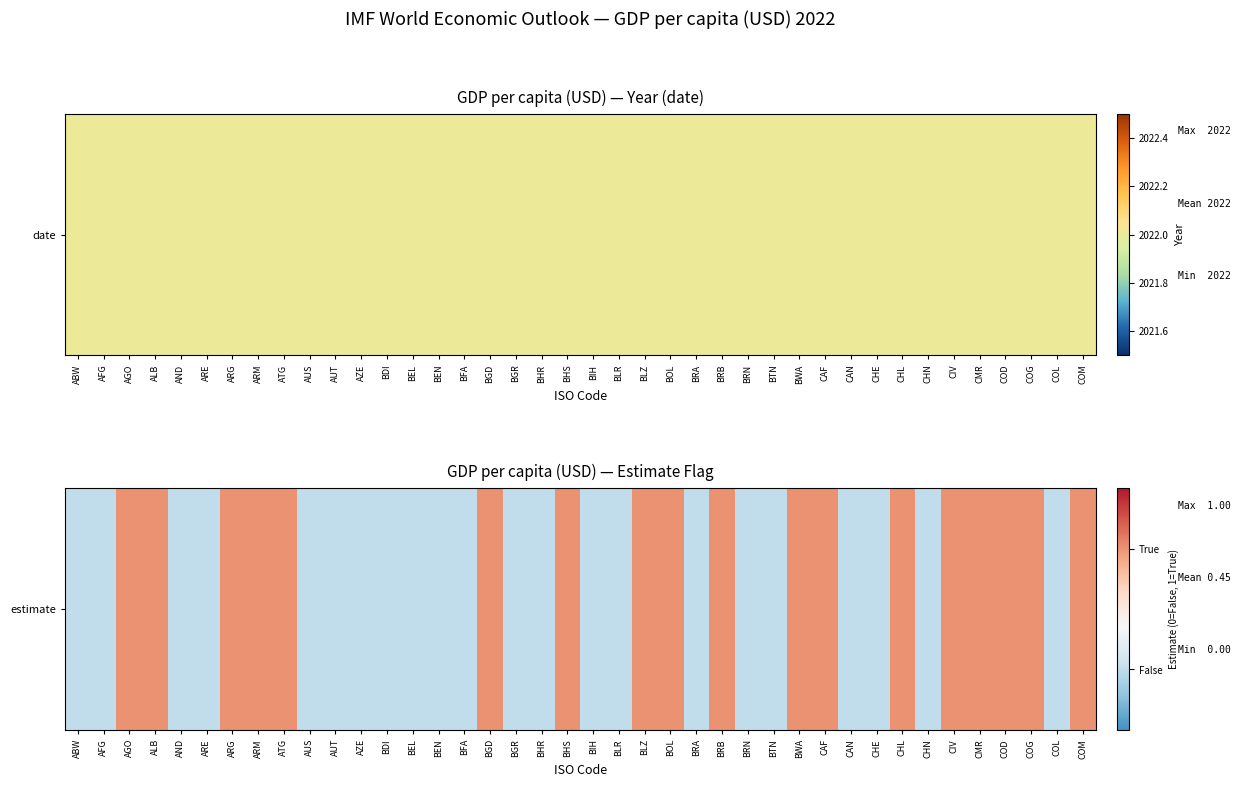

How many values are above zero?

18